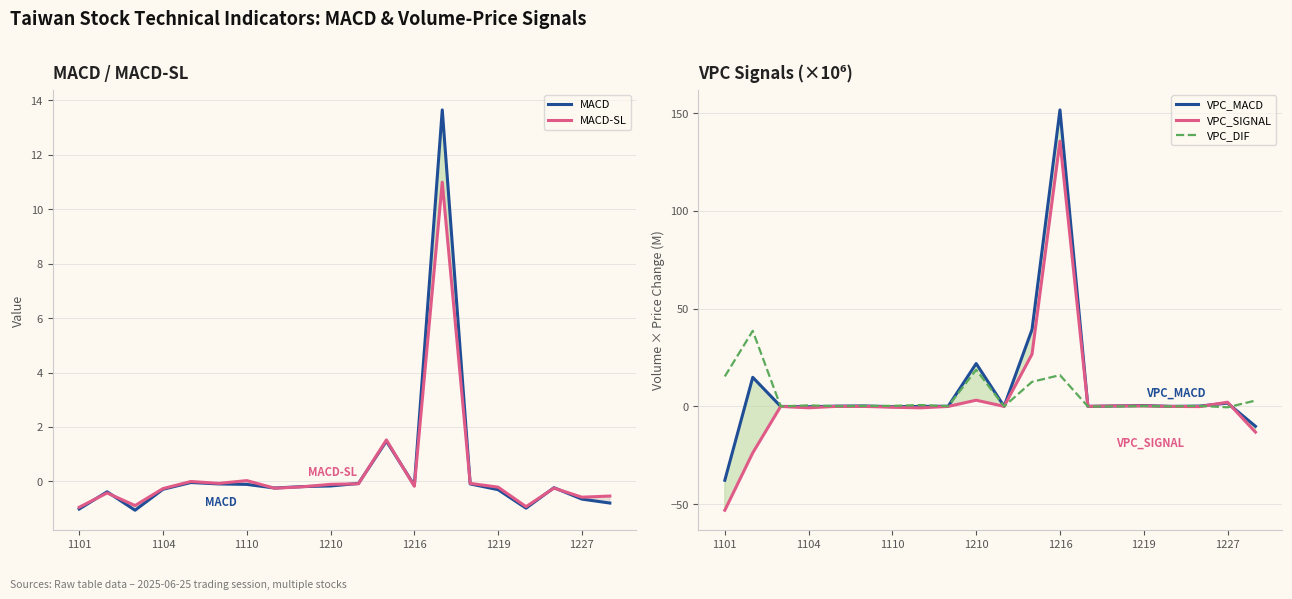

What is the value of the MACD-SL point at the 13th from the left?

-0.2